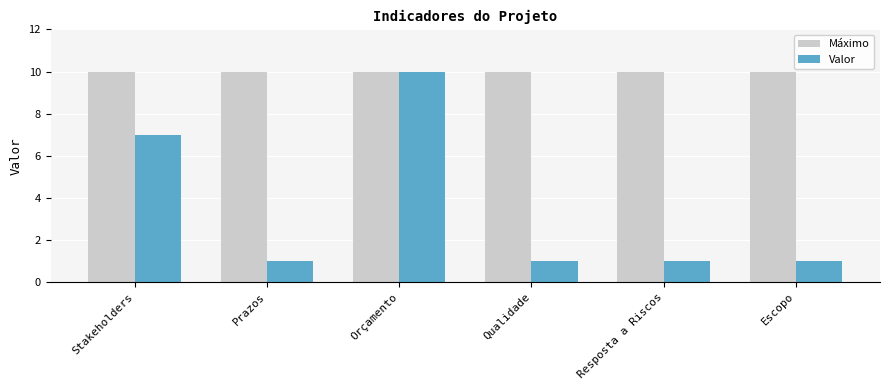

At which label is Valor closest to 5?

Stakeholders